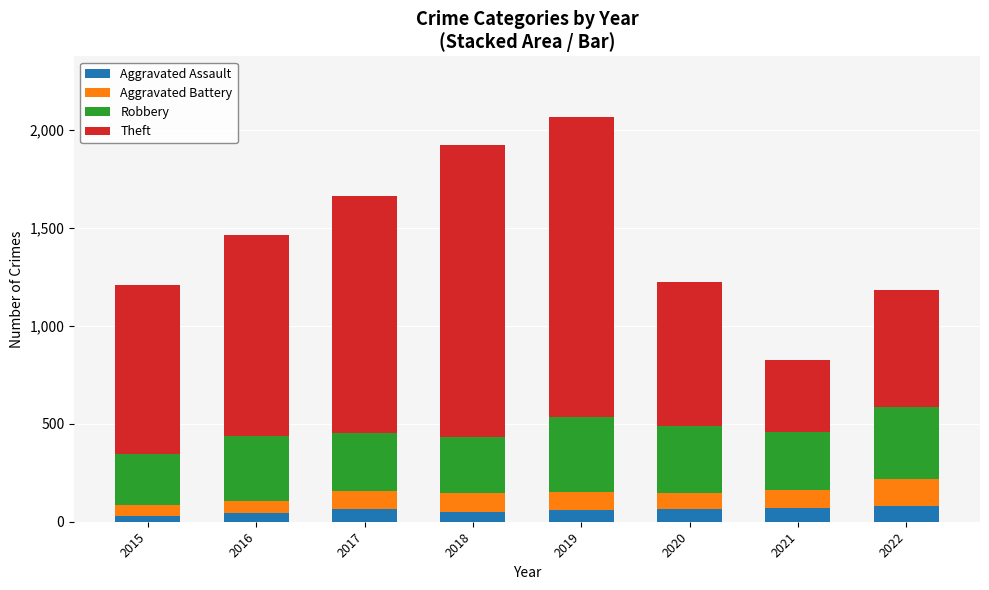

What is the total value across all series at 2021?

824